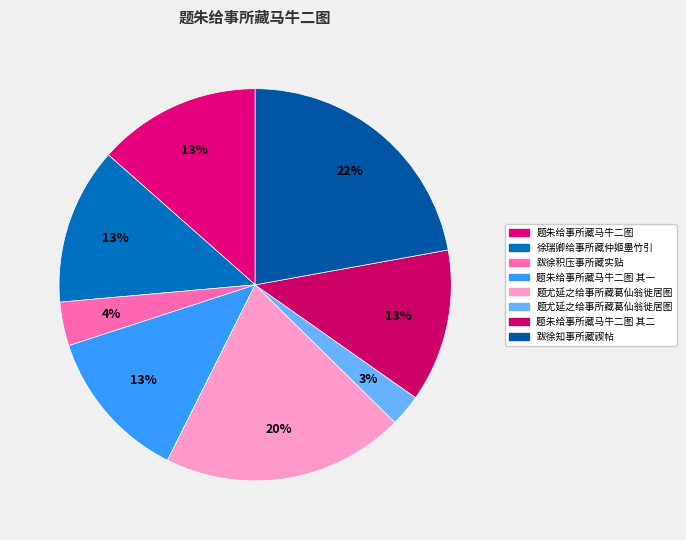

How many slices are in this pie chart?

8